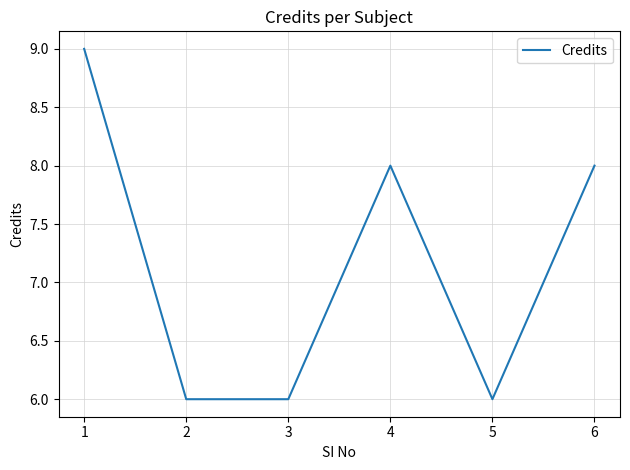

Is this an area chart (filled region under the line)?

No